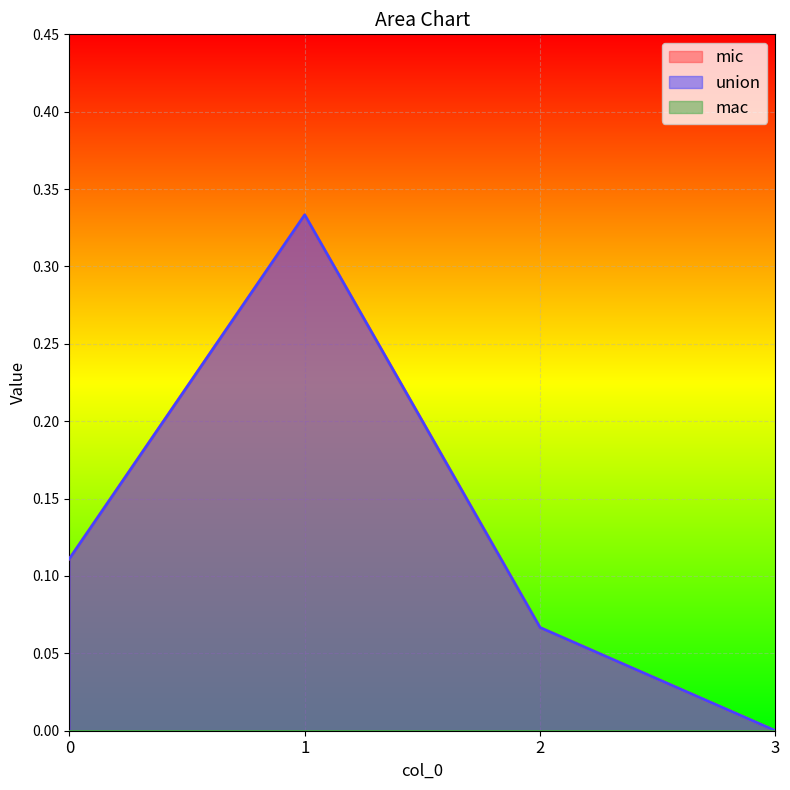

How many positive values does the mic series have?

3